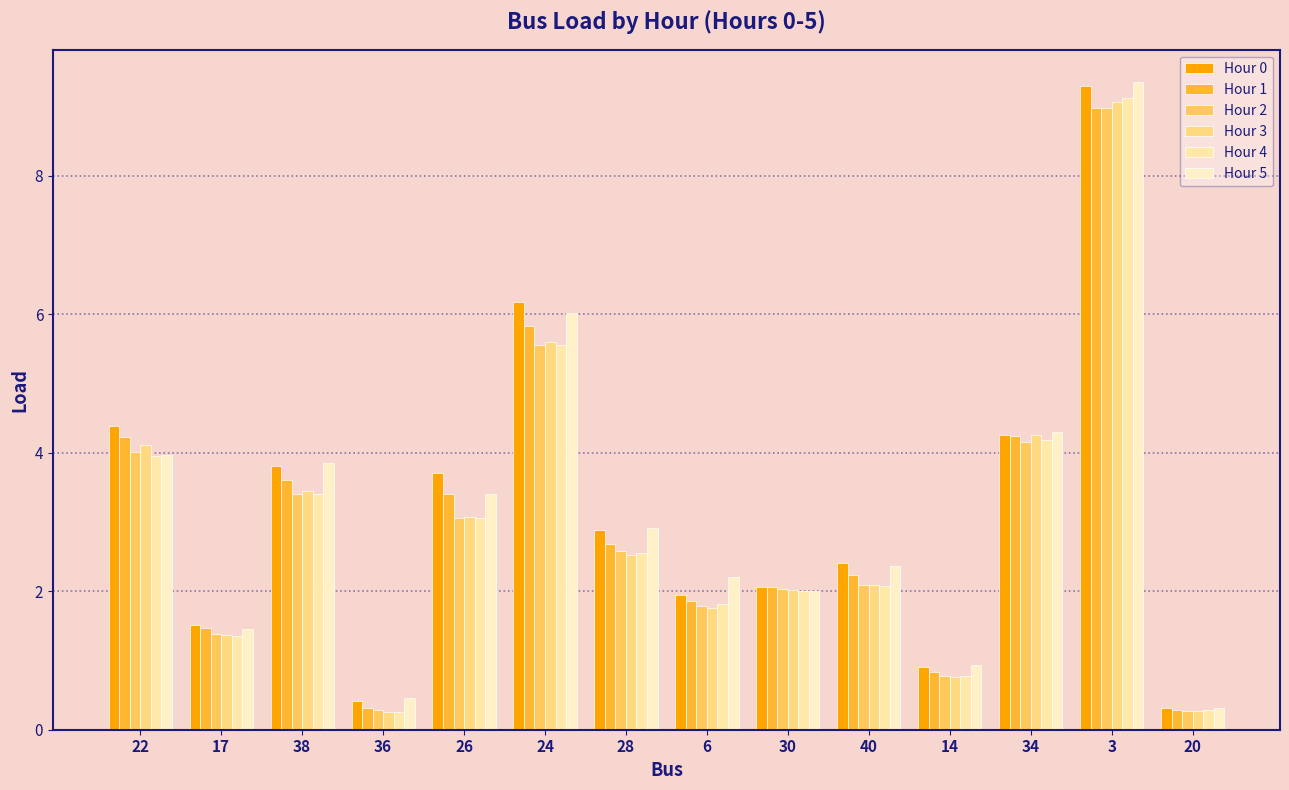

How many groups of bars are there?

14